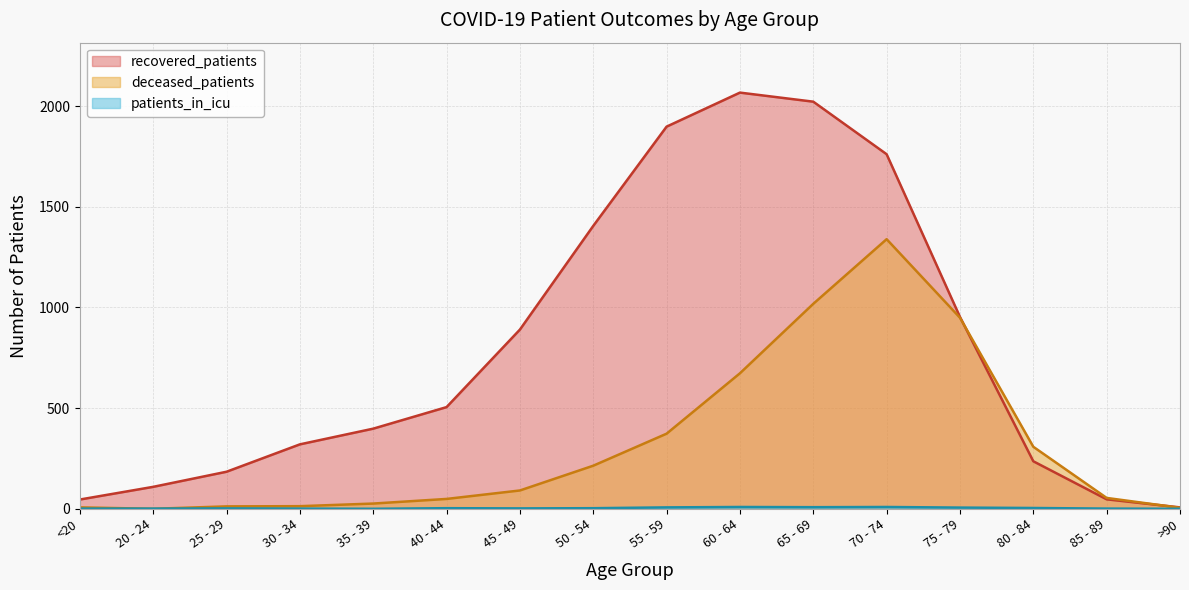

What is the maximum value for recovered_patients?

2067